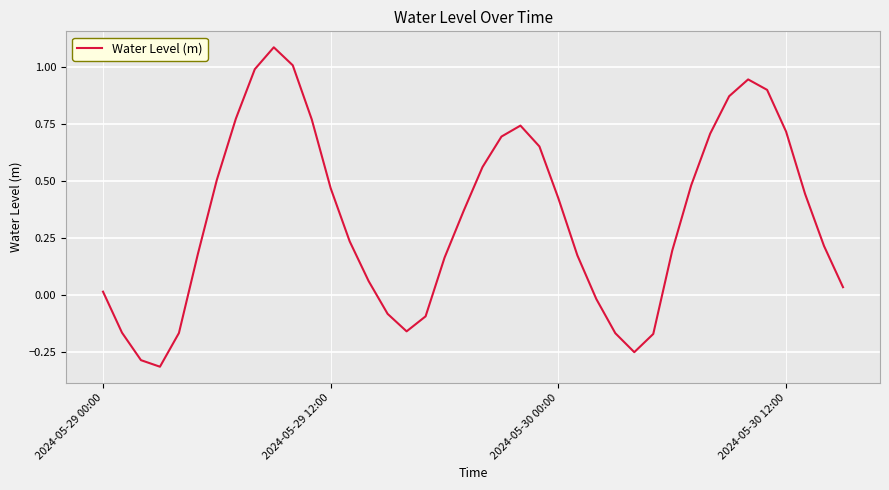

What is the greatest value displayed?

1.1